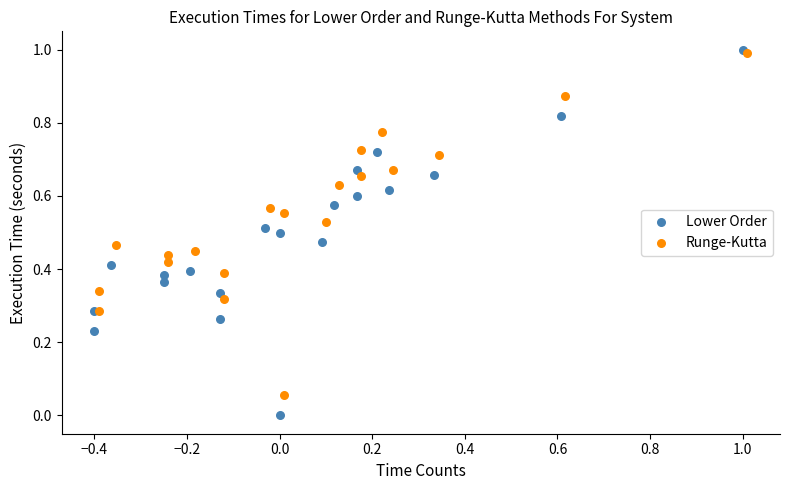

Which series has the largest Y range (max minus min)?

Lower Order